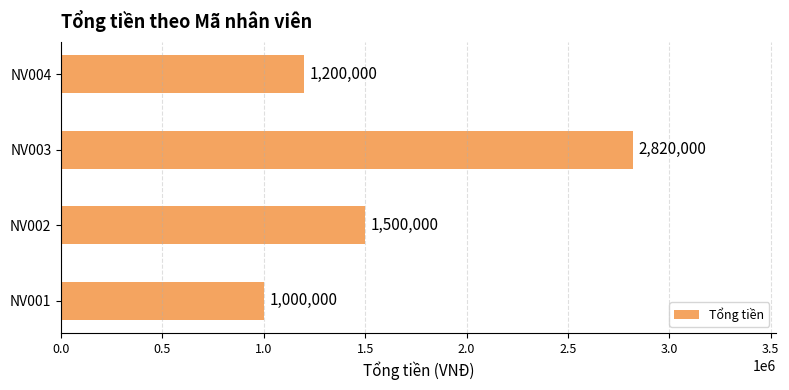

List the labels in order of value, smallest first.

NV001, NV004, NV002, NV003